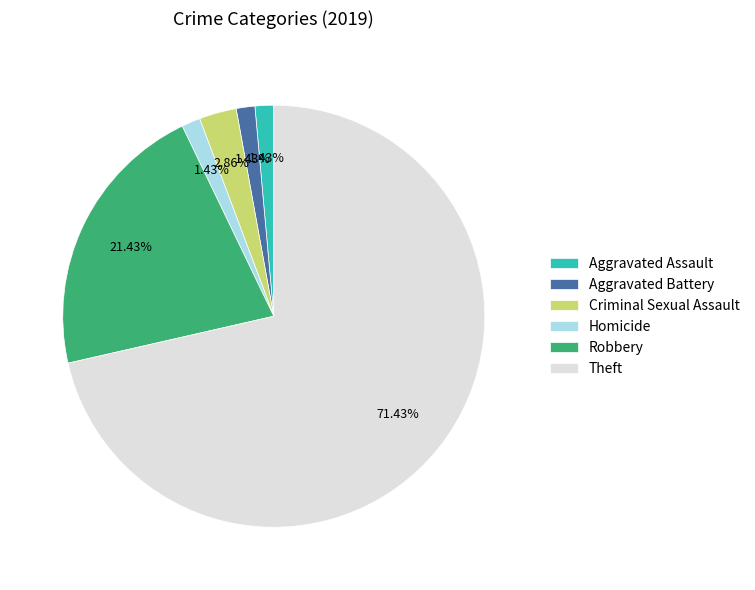

Combined, do Theft and Aggravated Assault account for over 50%?

Yes